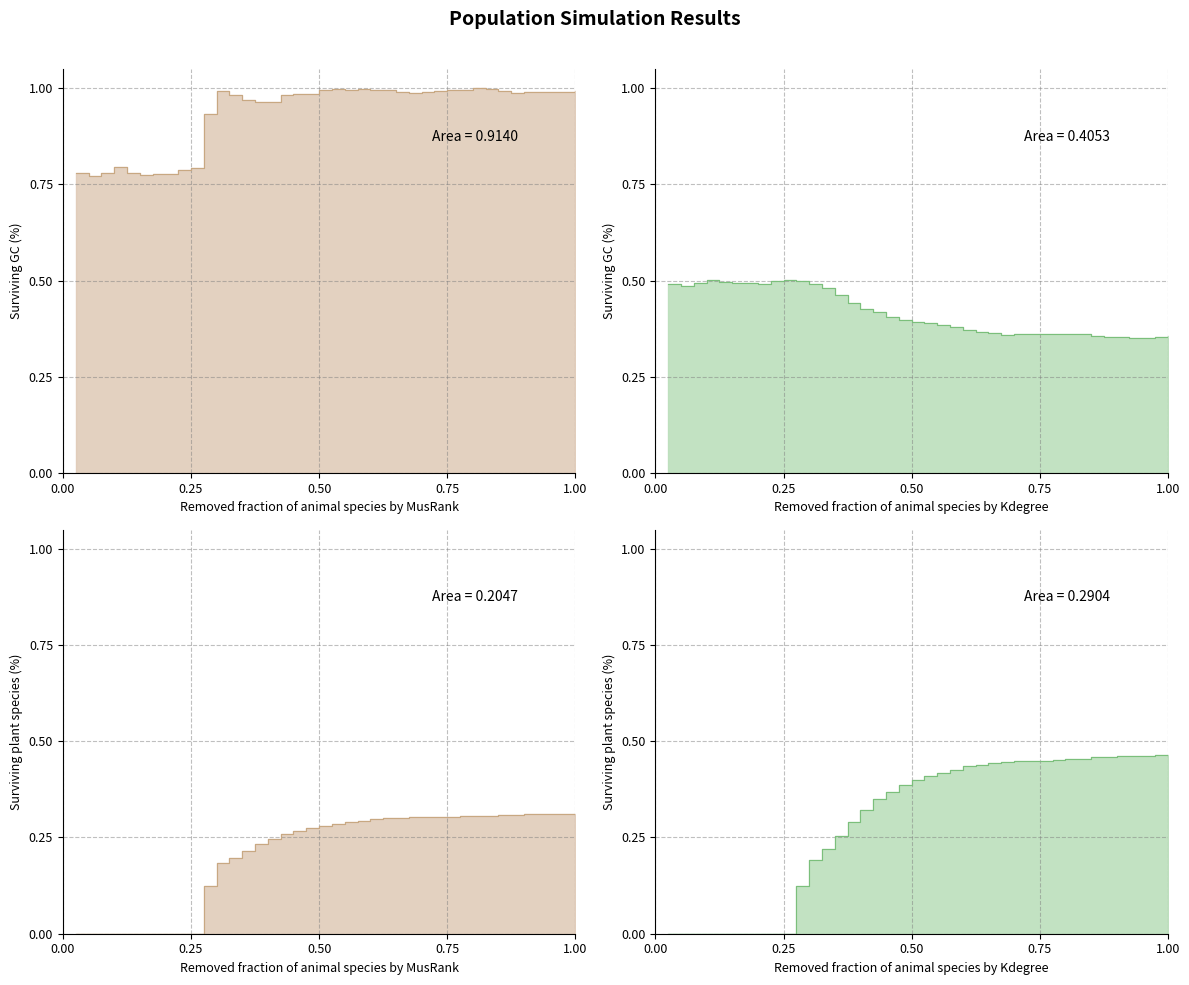

Reading left to right, extract all data points from this chart.

size: 0.8	0.8	0.8	0.8	0.8	0.8	0.8	0.8	0.8	0.8	0.9	1.0	1.0	1.0	1.0	1.0	1.0	1.0	1.0	1.0	1.0	1.0	1.0	1.0	1.0	1.0	1.0	1.0	1.0	1.0	1.0	1.0	1.0	1.0	1.0	1.0	1.0	1.0	1.0	1.0
female_size: 0.5	0.5	0.5	0.5	0.5	0.5	0.5	0.5	0.5	0.5	0.5	0.5	0.5	0.5	0.4	0.4	0.4	0.4	0.4	0.4	0.4	0.4	0.4	0.4	0.4	0.4	0.4	0.4	0.4	0.4	0.4	0.4	0.4	0.4	0.4	0.4	0.4	0.4	0.4	0.4
rate_dr: 0.0	0.0	0.0	0.0	0.0	0.0	0.0	0.0	0.0	0.0	0.1	0.2	0.2	0.2	0.2	0.2	0.3	0.3	0.3	0.3	0.3	0.3	0.3	0.3	0.3	0.3	0.3	0.3	0.3	0.3	0.3	0.3	0.3	0.3	0.3	0.3	0.3	0.3	0.3	0.3
rate_has_drive: 0.0	0.0	0.0	0.0	0.0	0.0	0.0	0.0	0.0	0.0	0.1	0.2	0.2	0.3	0.3	0.3	0.3	0.4	0.4	0.4	0.4	0.4	0.4	0.4	0.4	0.4	0.4	0.4	0.4	0.4	0.5	0.5	0.5	0.5	0.5	0.5	0.5	0.5	0.5	0.5